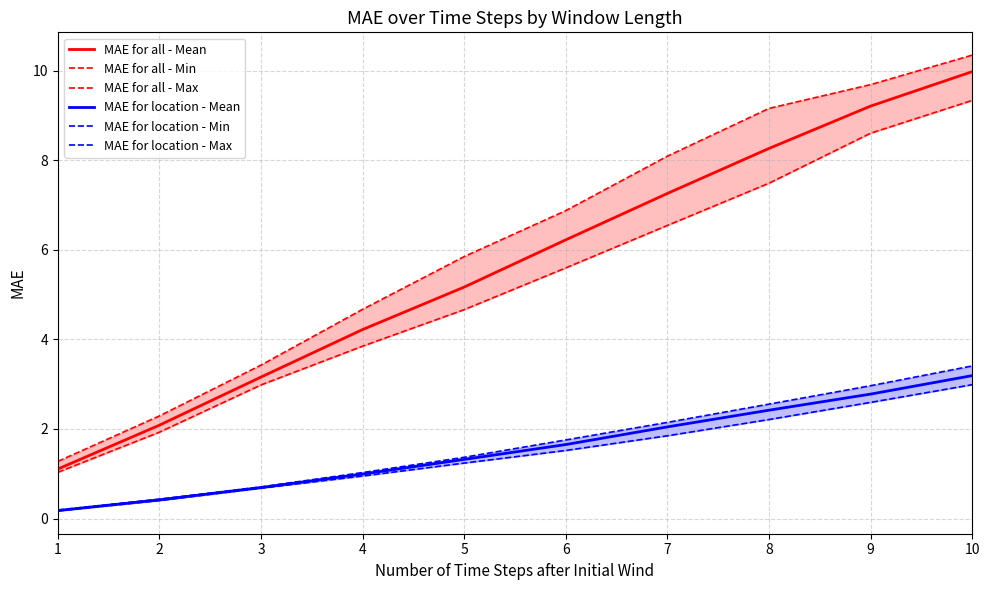

At which category is the sum across all series the highest?

10